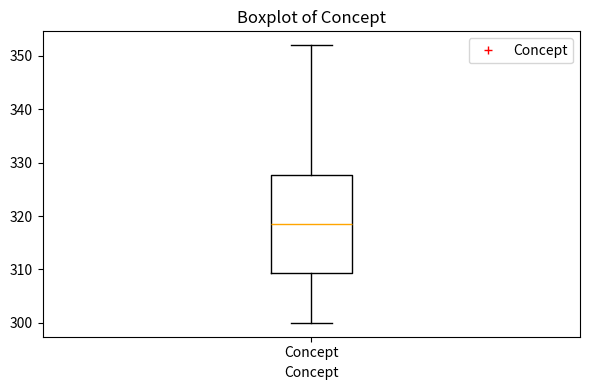

Read this box plot against the y-axis: the position of the median line, the range covered by the box, and the ends of both whiskers. The values are not printed on the chart, so give them approximately, as read against the axis.

median 319, box 309 to 328, whiskers 300 to 352